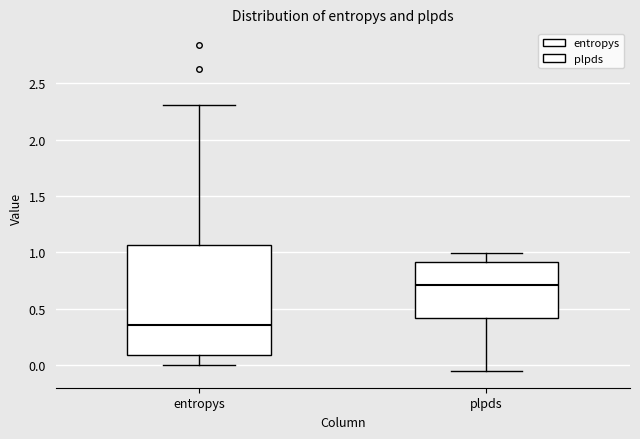

Reading left to right, read every box against the y-axis: the position of its median line, the range the box covers, and the ends of its whiskers. The values are not printed on the chart, so give them approximately, as read against the axis.

entropys: median 0.35, box 0.10 to 1.05, whiskers 0.00 to 2.30
plpds: median 0.70, box 0.40 to 0.90, whiskers -0.05 to 1.00